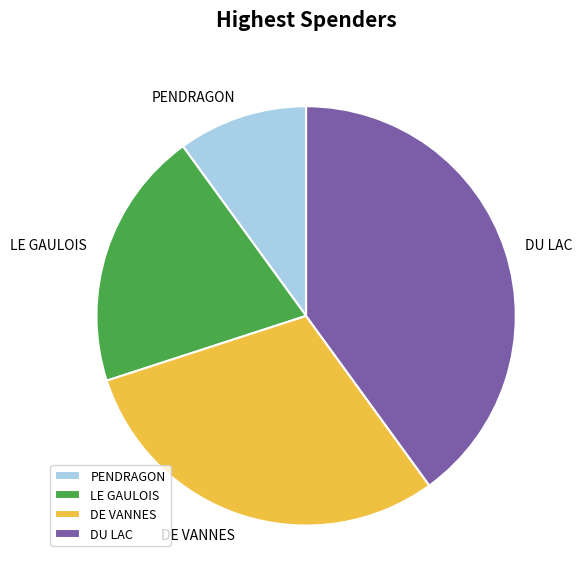

What is the ratio of the value at DU LAC to the value at LE GAULOIS?

2.0